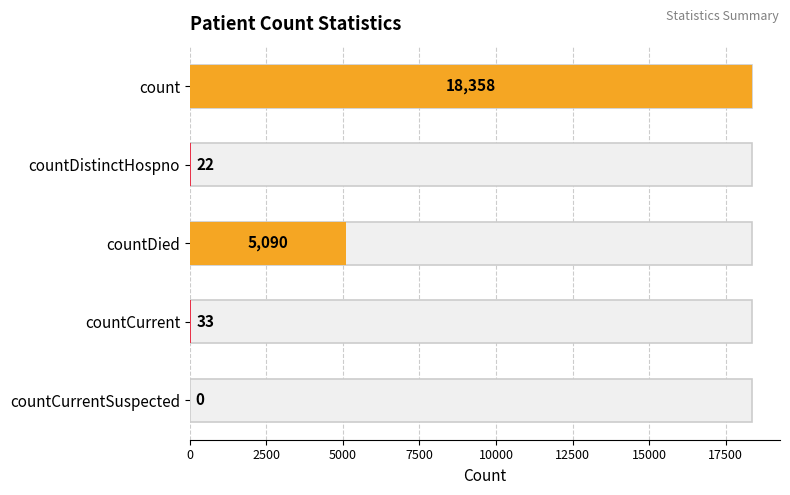

Reading top to bottom, extract all data points from this chart.

count=18358	countDistinctHospno=22	countDied=5090	countCurrent=33	countCurrentSuspected=0